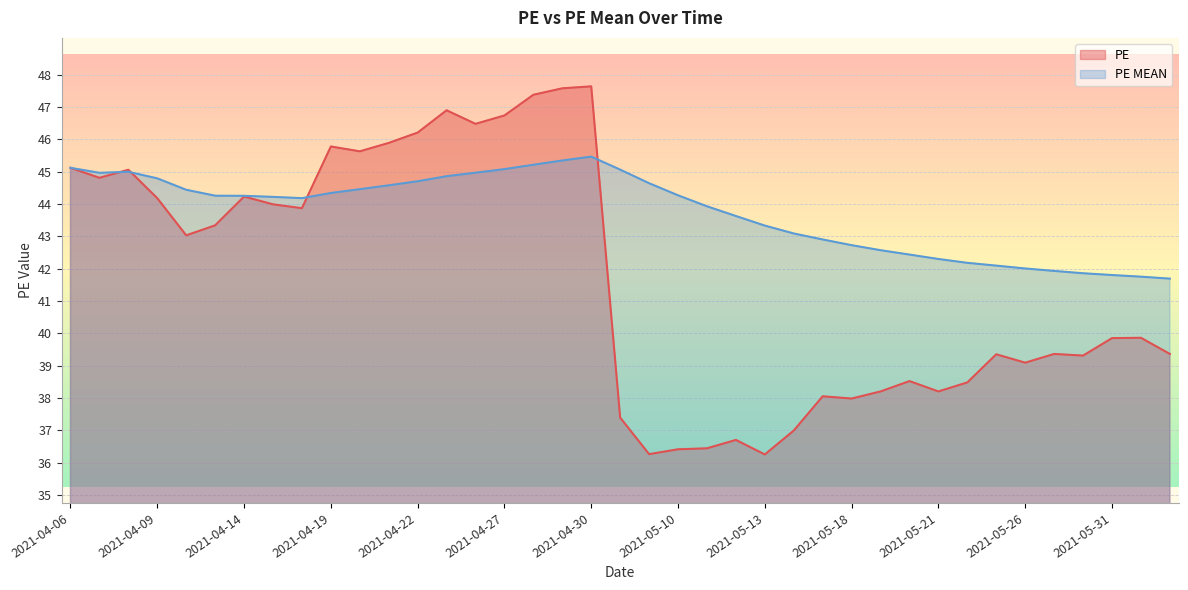

True or false: PE MEAN and PE cross at least once.

True